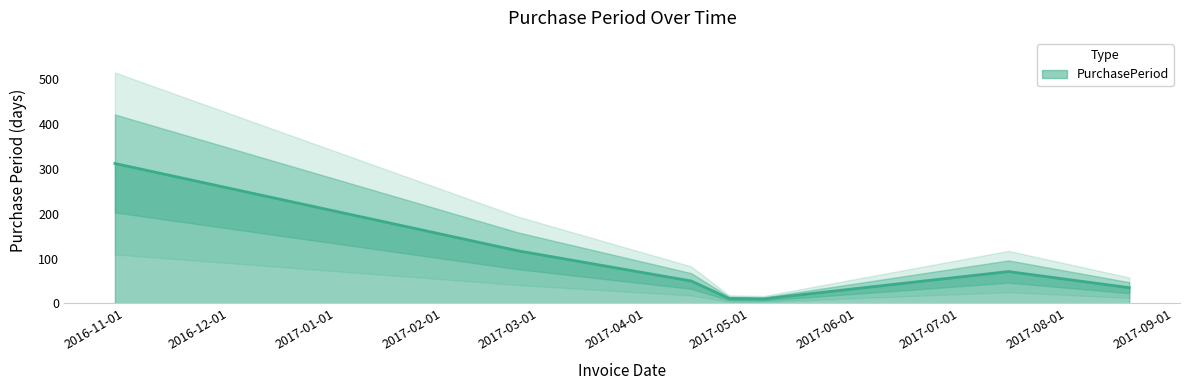

What is the sum of all values?

606